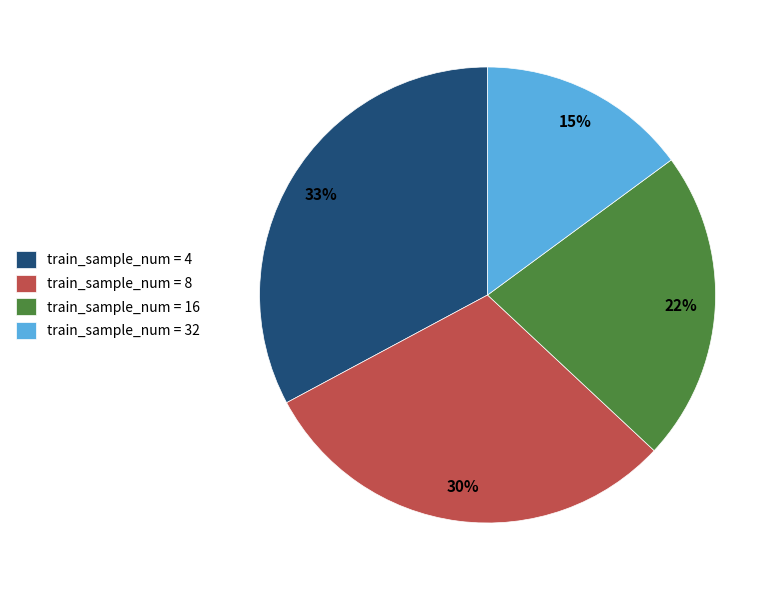

Which slice is the smallest?

train_sample_num = 32